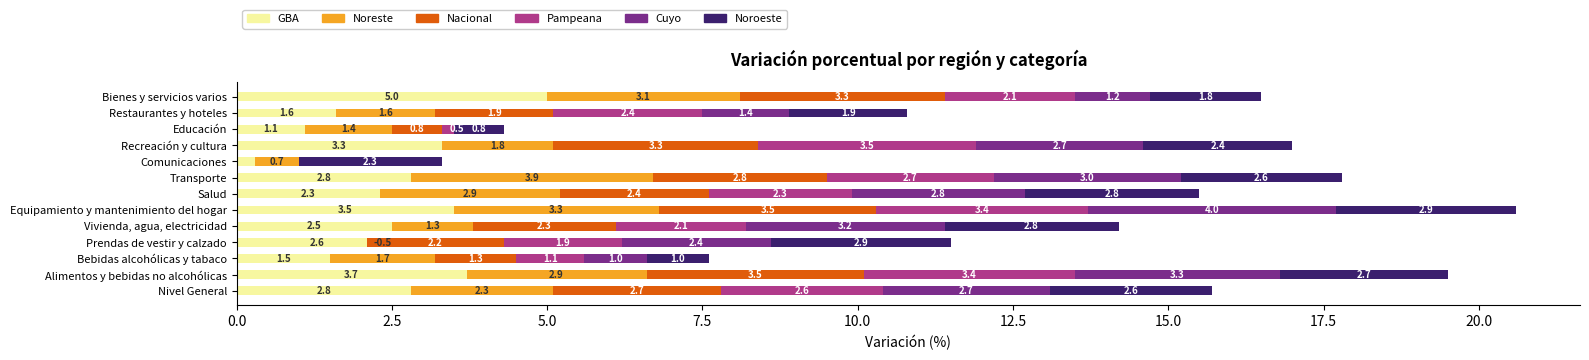

Read the Cuyo value at Alimentos y bebidas no alcohólicas.

3.3